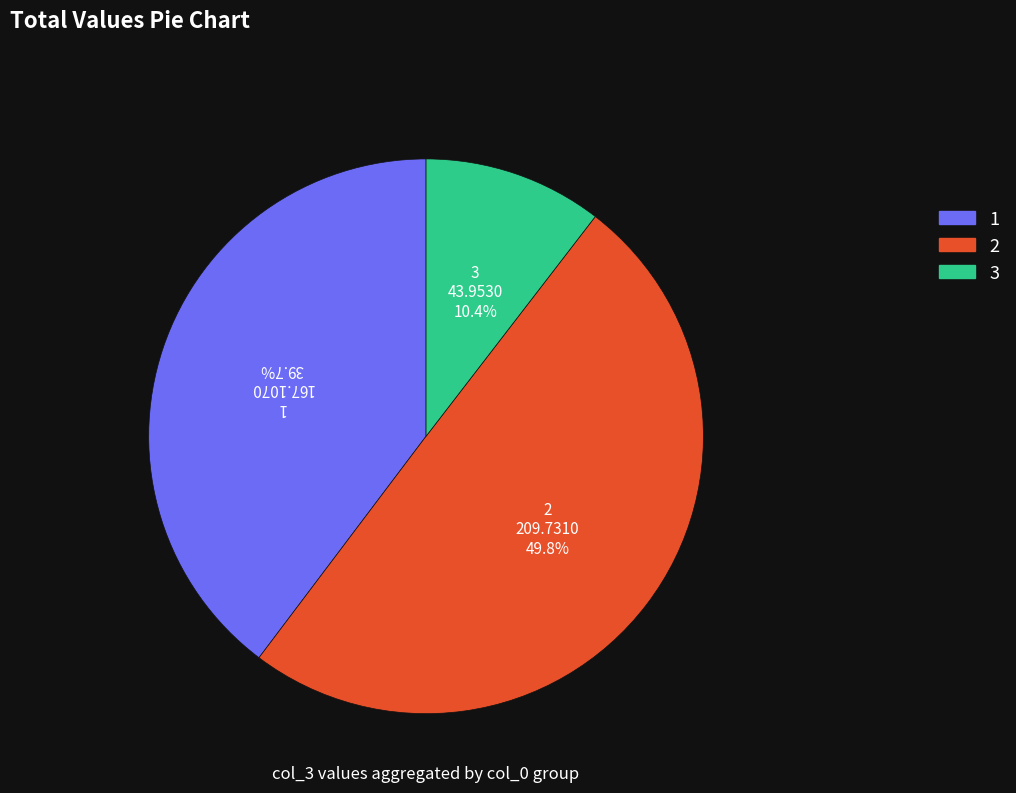

Is it true that 1 is 7% of the pie?

False